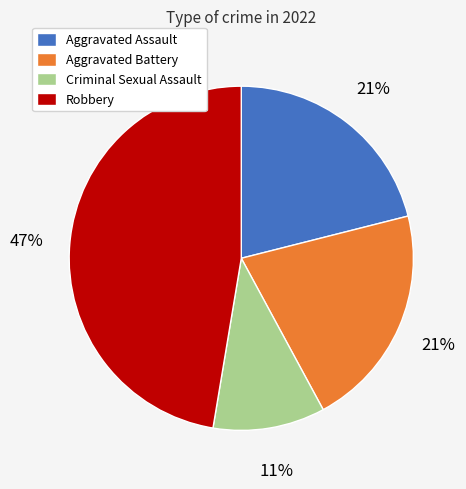

Is it true that Criminal Sexual Assault is 1% of the pie?

False